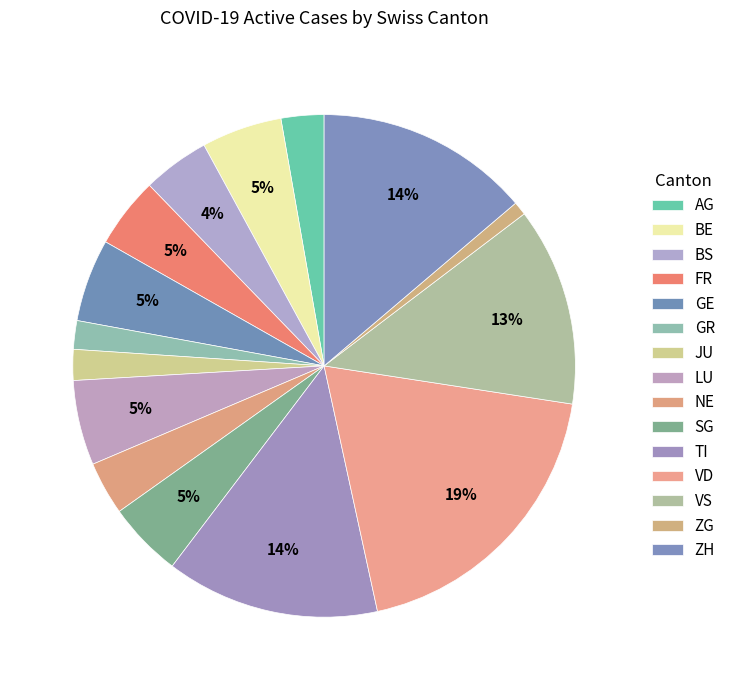

How many slices are in this pie chart?

15